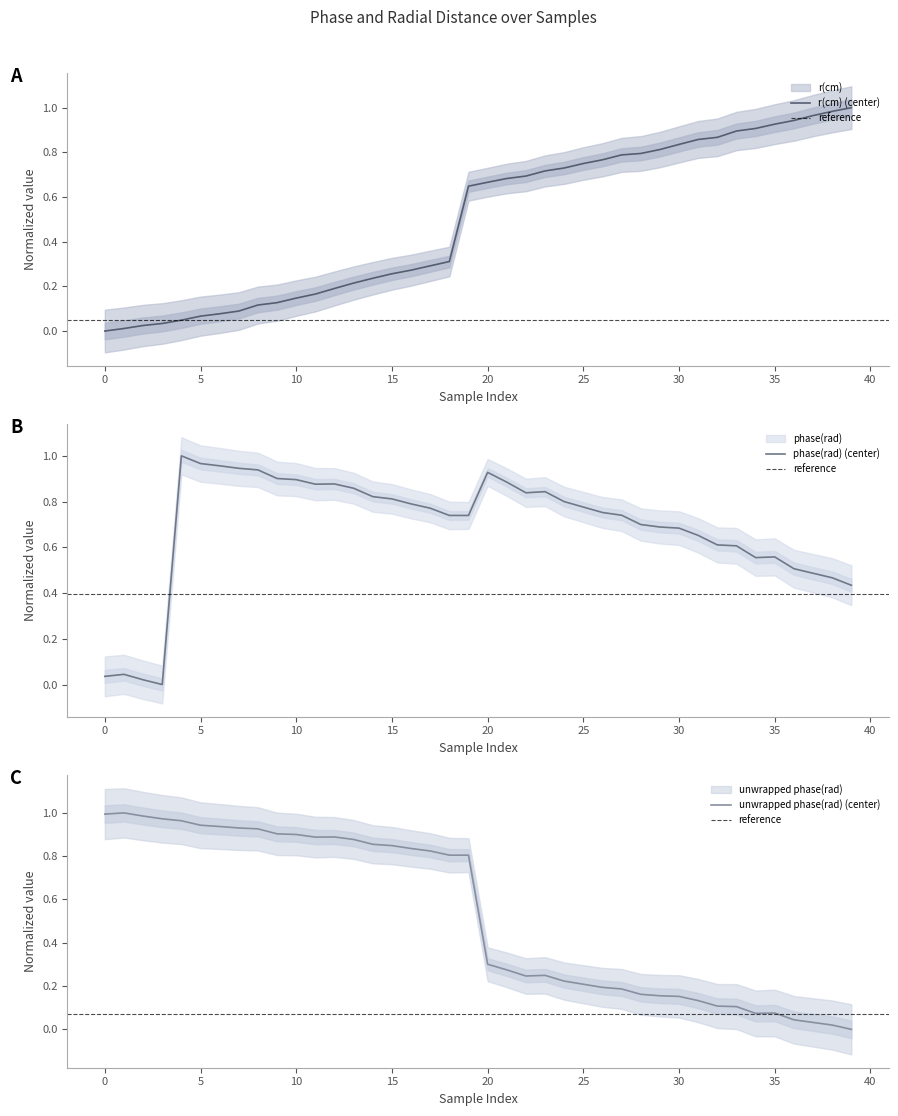

What is the spread (max minus min) of values at 2?

1.0